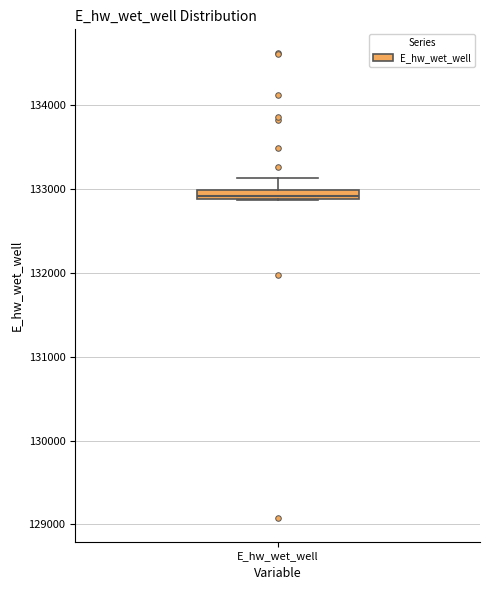

Where is the lower edge of the box for E_hw_wet_well on the y-axis? The values are not printed on the chart, so give them approximately, as read against the axis.

132900